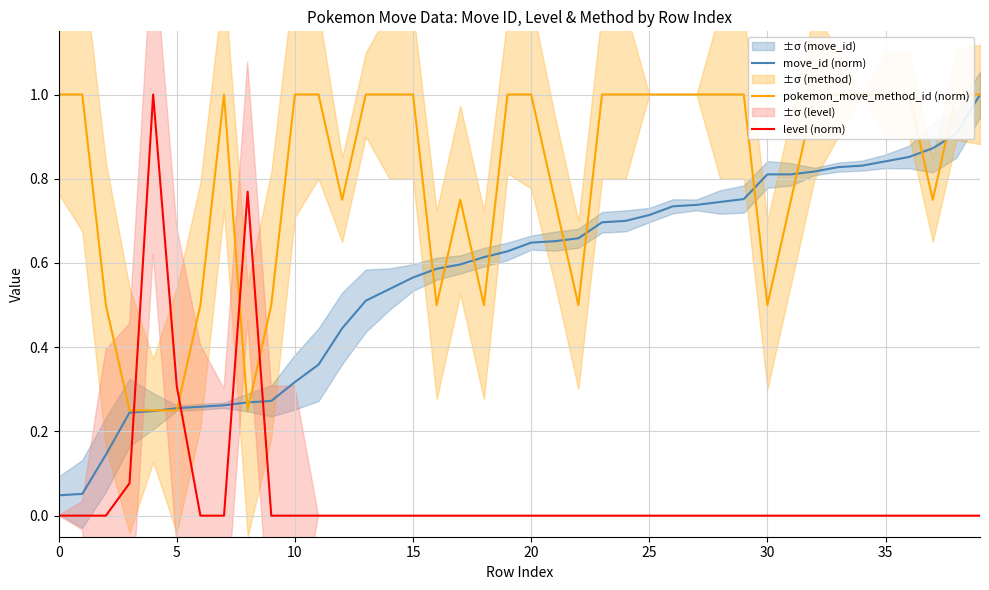

True or false: pokemon_move_method_id (norm) and level (norm) intersect in this chart.

True